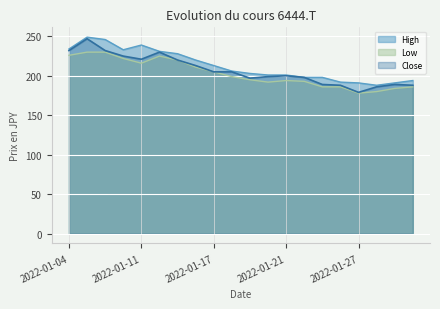

What are all the series names shown in the legend?

High, Low, Close